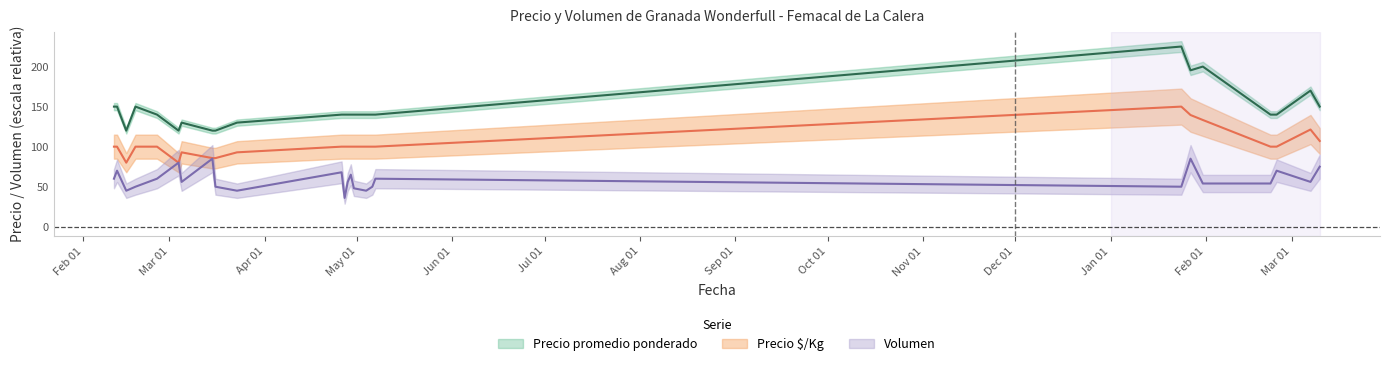

What is the label of the 4th point from the right?

2022-02-22